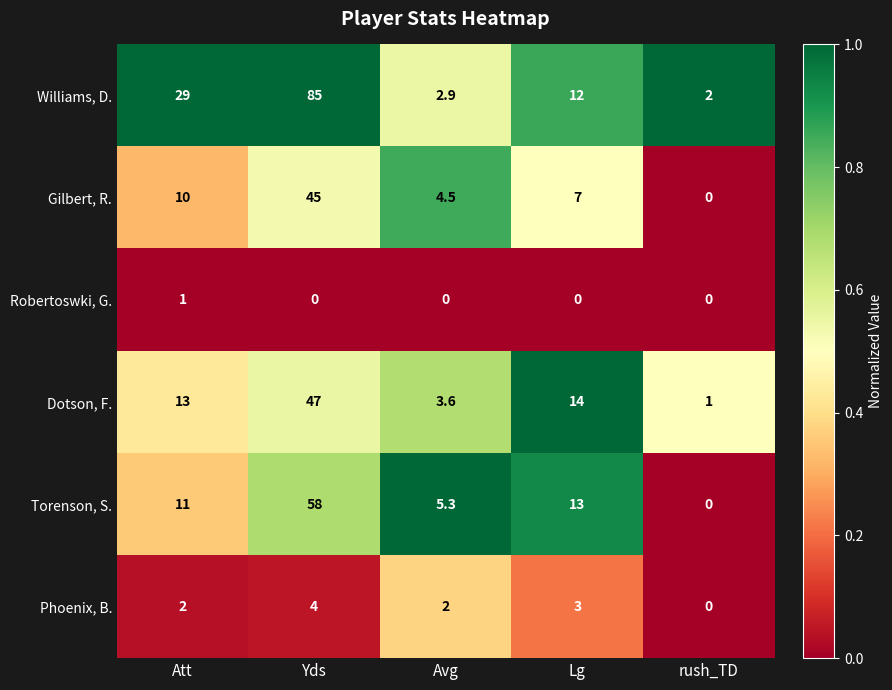

How many values in the Williams, D. series are below 12?

2